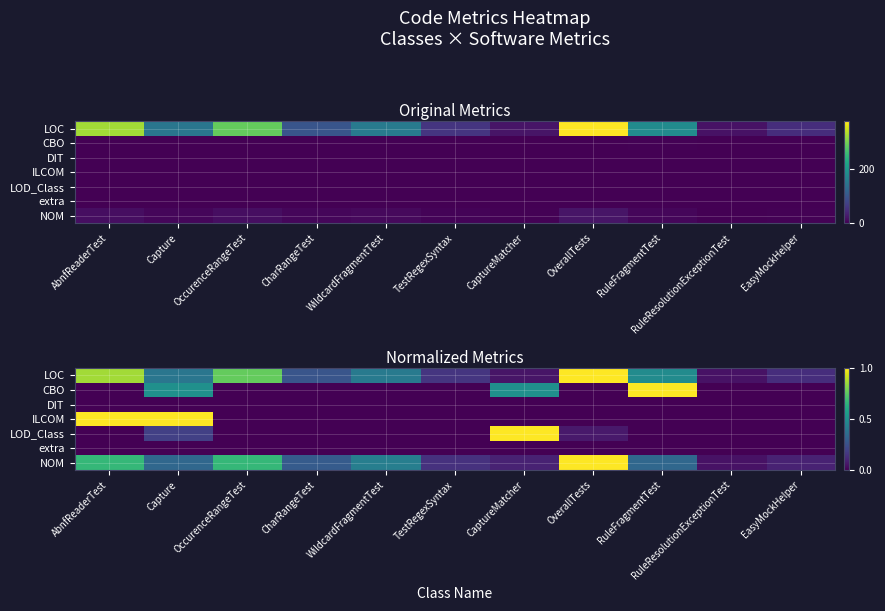

What is the difference between the maximum and minimum values in the NOM series?

1.0